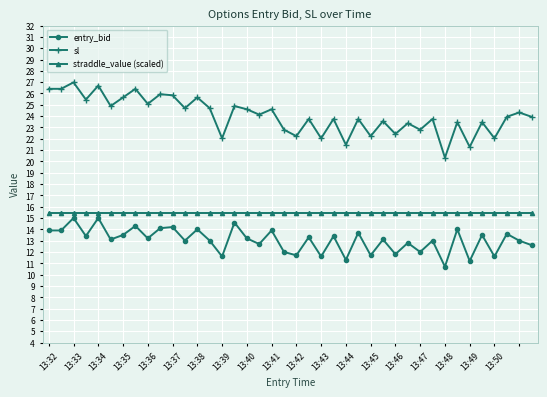

Which series has the largest range (max minus min)?

sl